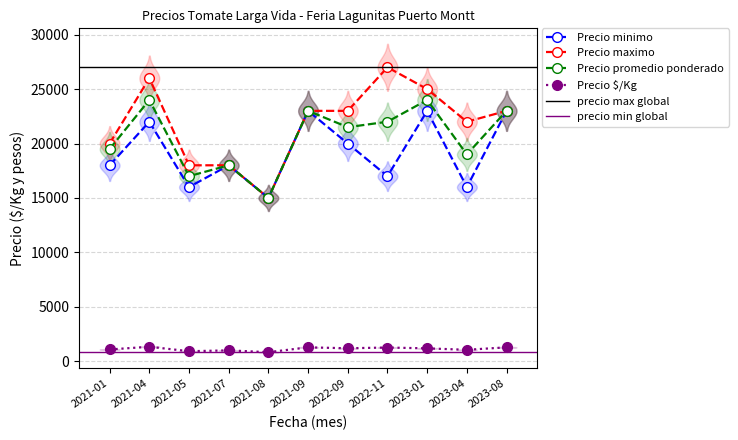

At how many categories does at least one series exceed 13697?

11